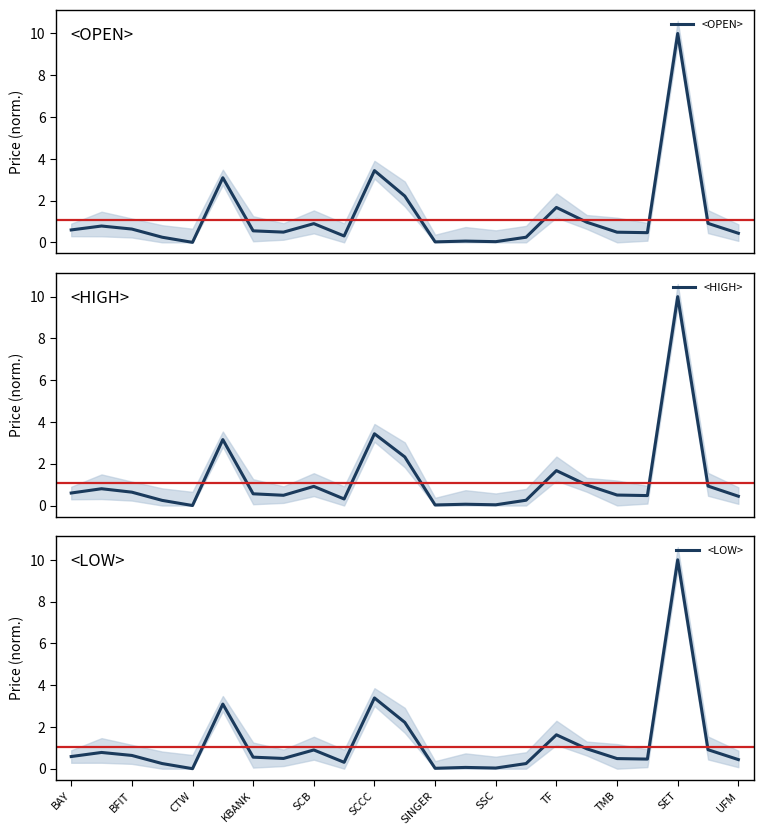

How many values in the <HIGH> series exceed 0?

22